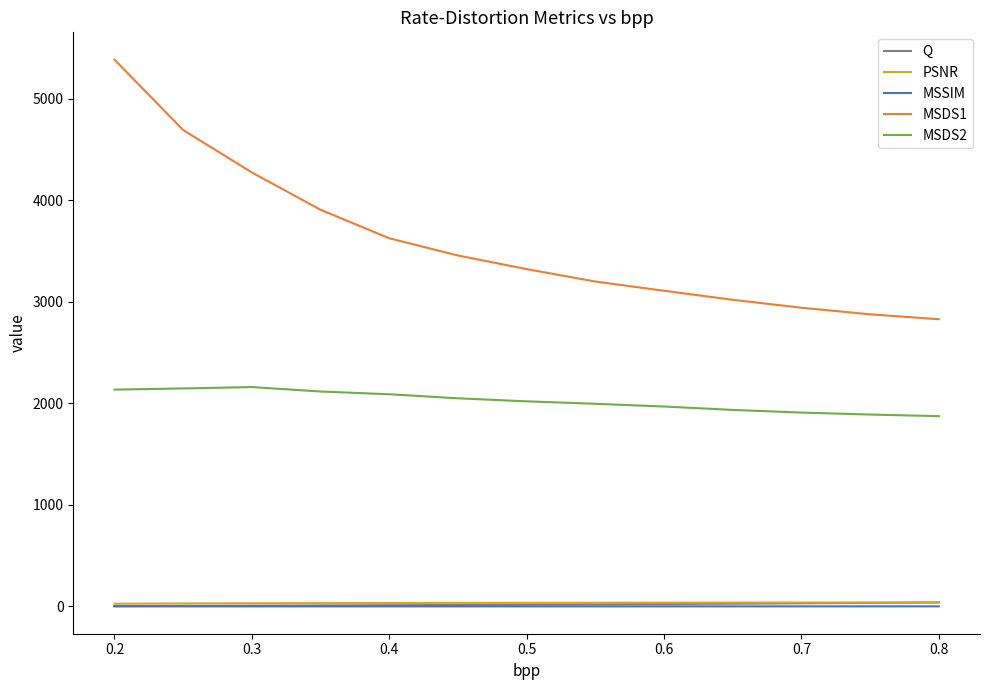

True or false: MSDS2 and PSNR intersect in this chart.

False